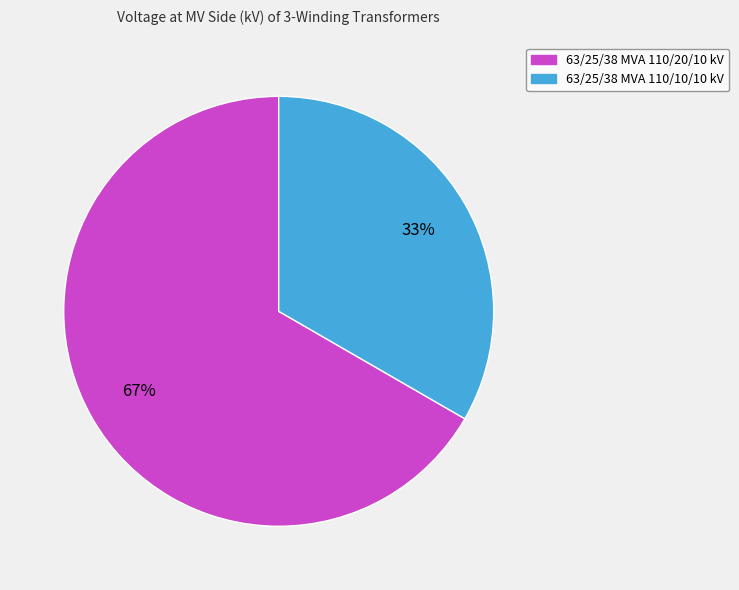

How many slices are in this pie chart?

2